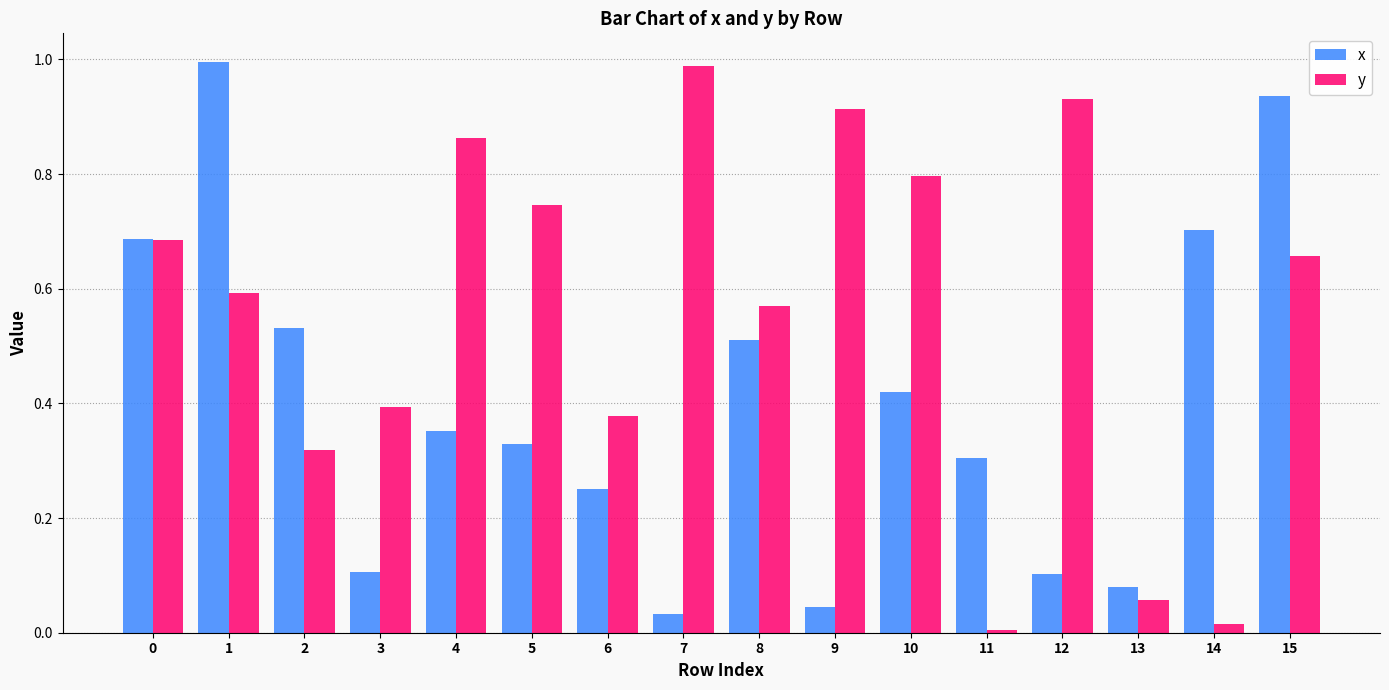

At 4, list the series in order from smallest to largest.

x, y